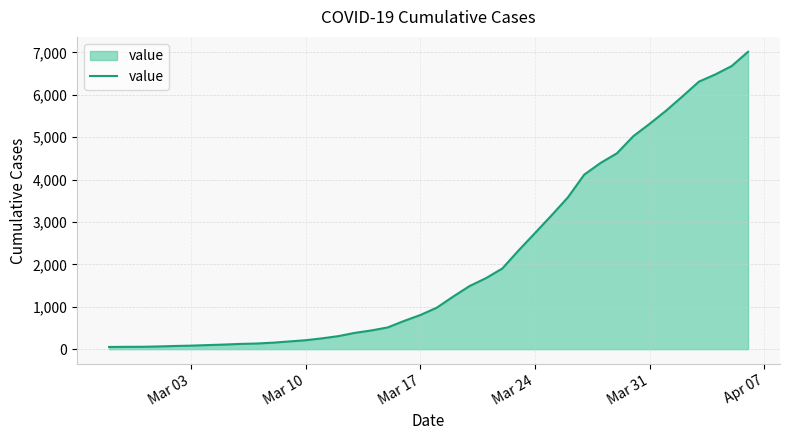

What is the greatest value displayed?

7013